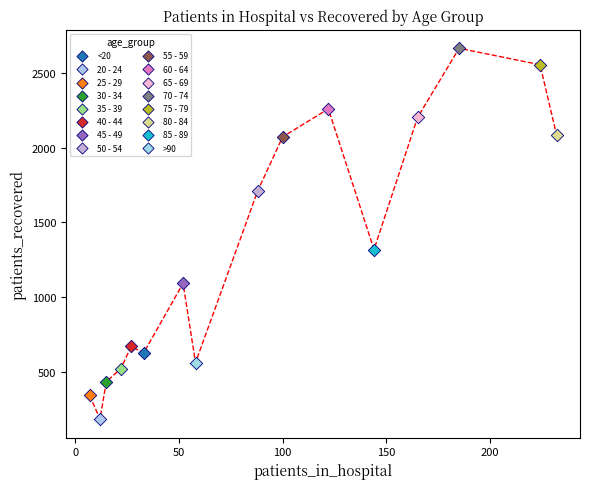

What are all the series names shown in the legend?

<20, 20 - 24, 25 - 29, 30 - 34, 35 - 39, 40 - 44, 45 - 49, 50 - 54, 55 - 59, 60 - 64, 65 - 69, 70 - 74, 75 - 79, 80 - 84, 85 - 89, >90